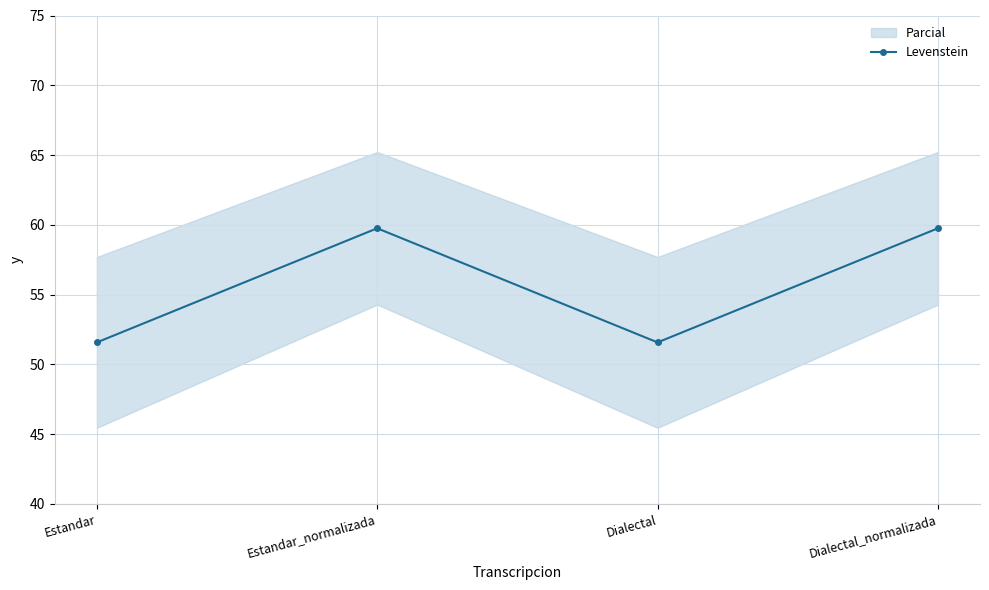

What is the average value?

55.7